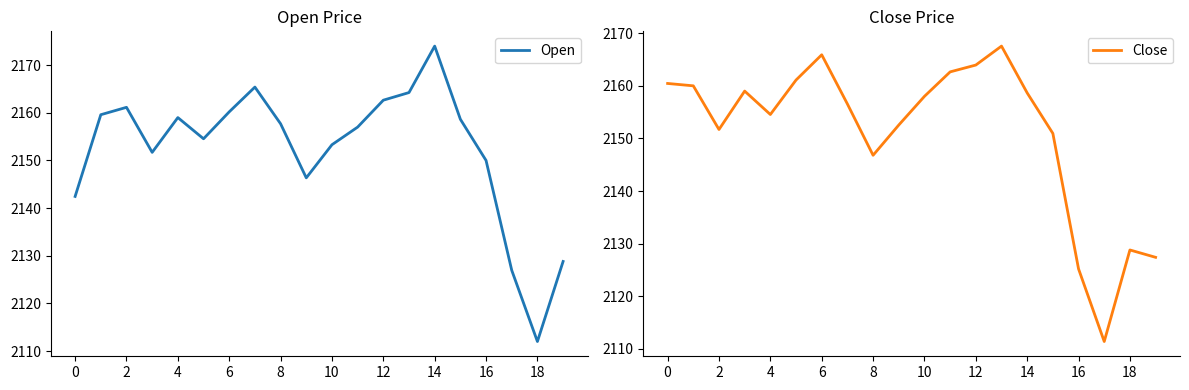

Does the chart have visible grid lines?

No